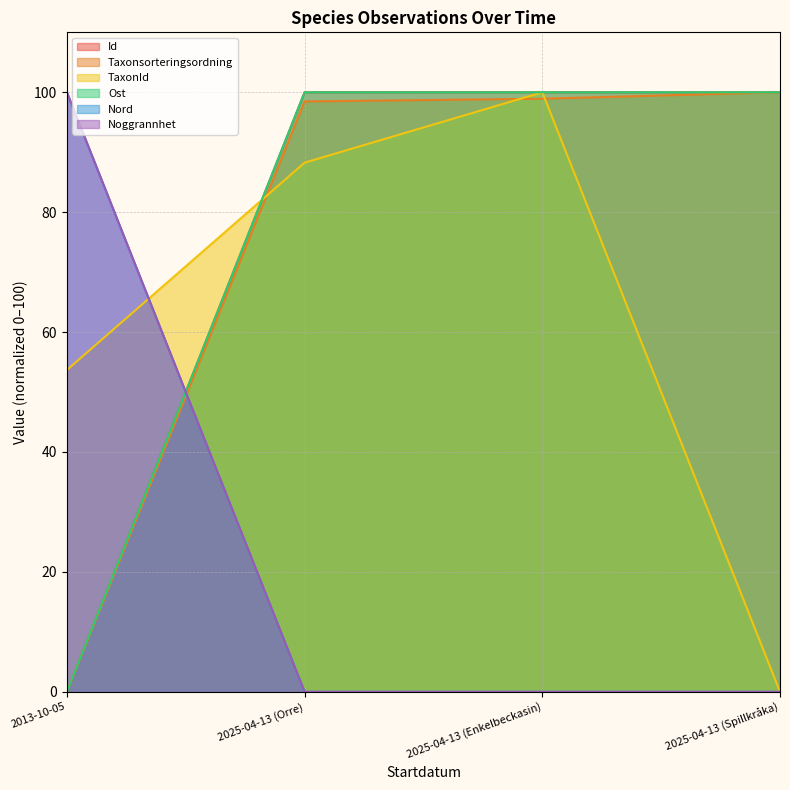

Does the chart display data point markers on the line(s)?

No